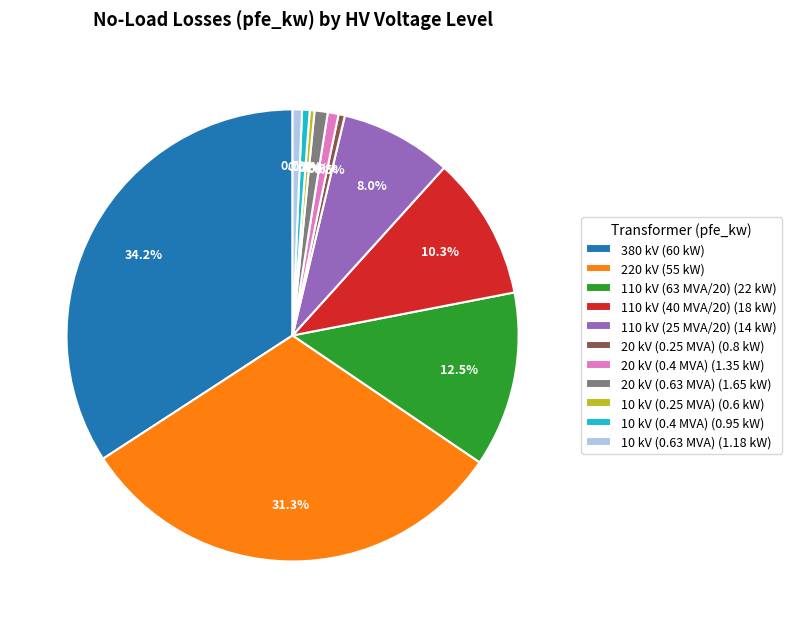

Approximately how many times larger is the value at 20 kV (0.25 MVA) (0.8 kW) compared to 20 kV (0.63 MVA) (1.65 kW)?

0.5